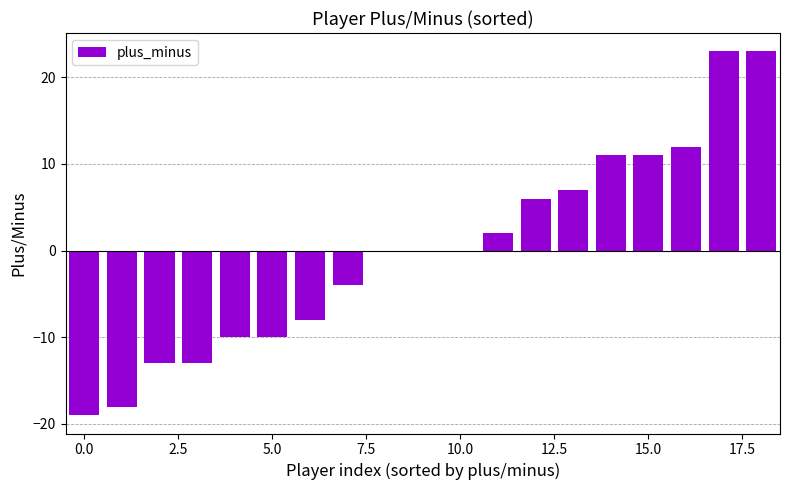

What is the maximum value shown in the chart?

23